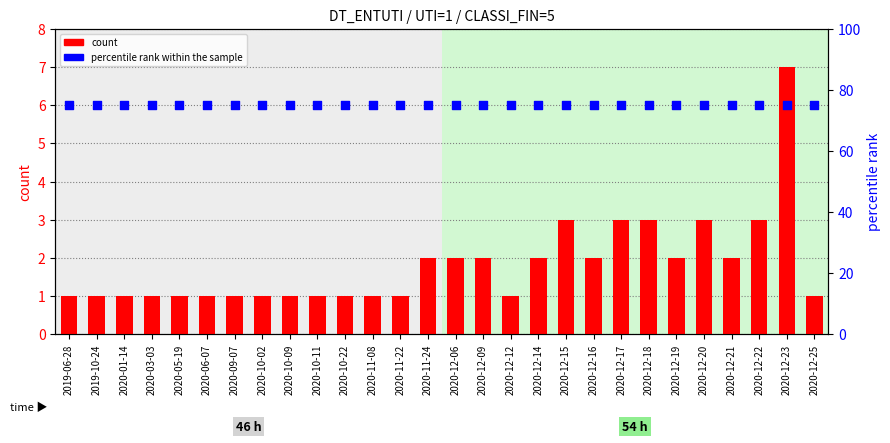

Which series has the largest total across all categories?

percentile rank within the sample